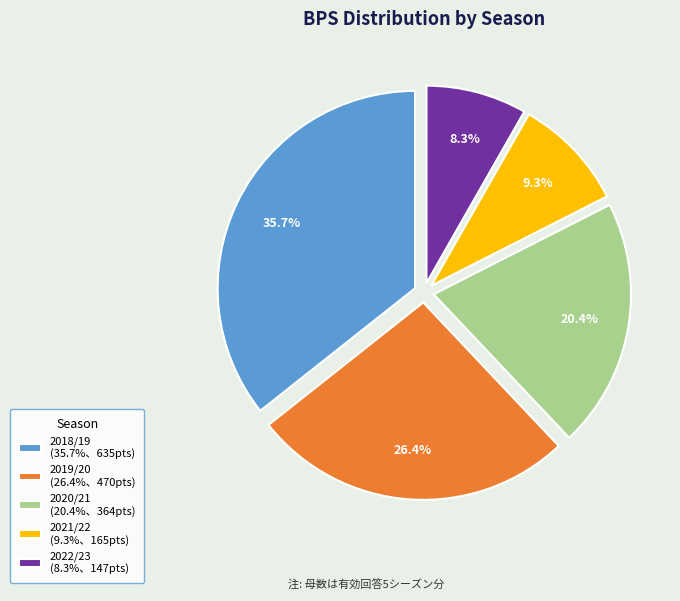

Count the number of slices in the pie.

5